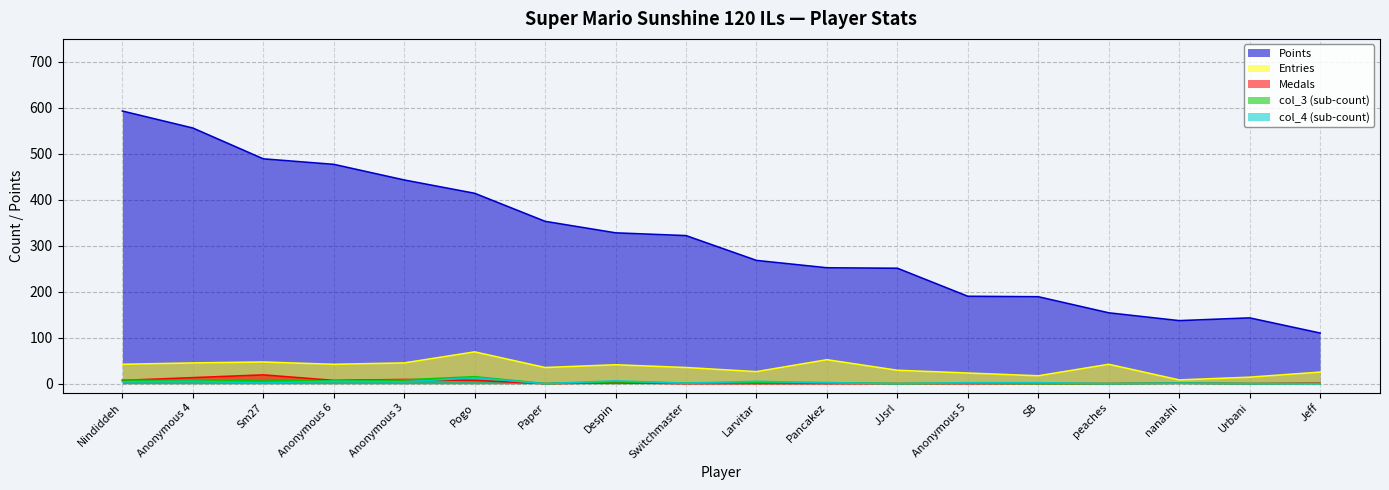

What is the average value of the col_3 series?

3